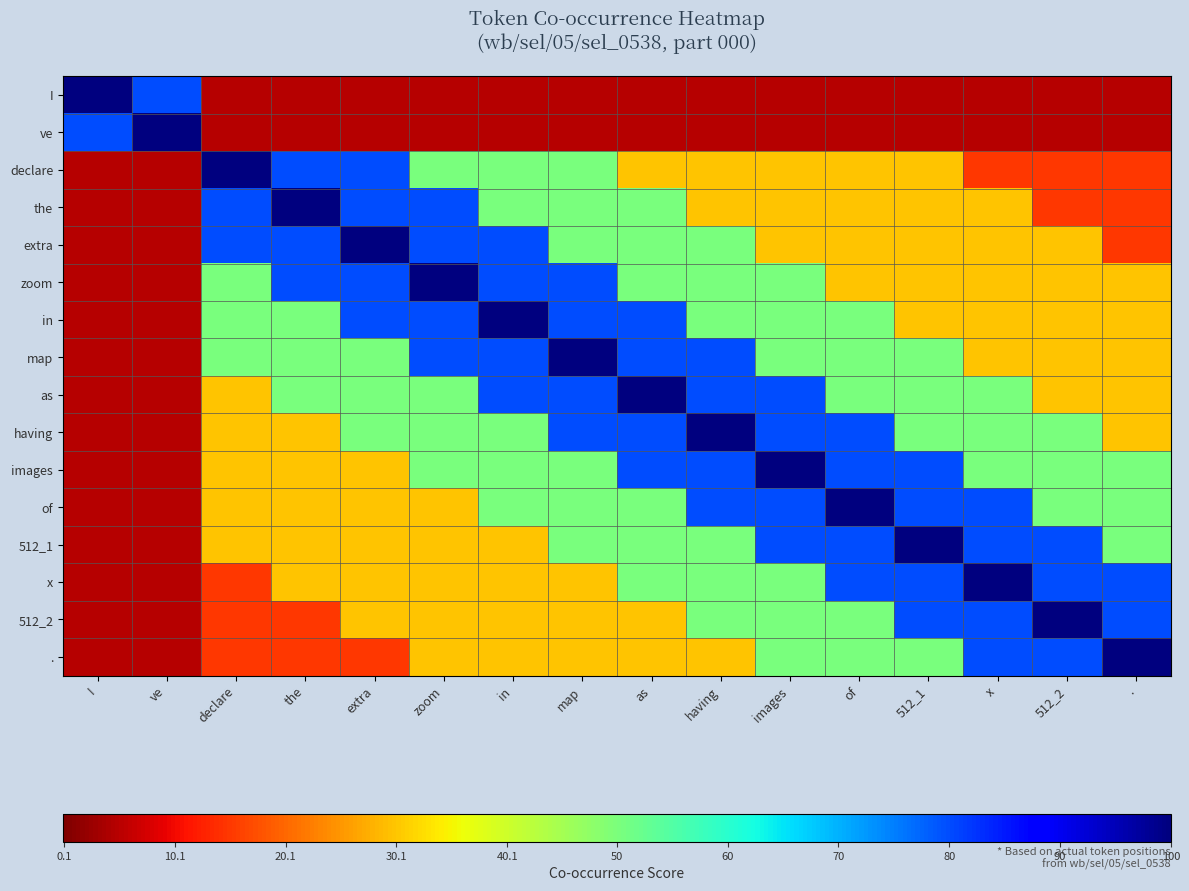

Reading right to left, list all the values displayed in this chart.

I: .=5	512_2=5	x=5	512_1=5	of=5	images=5	having=5	as=5	map=5	in=5	zoom=5	extra=5	the=5	declare=5	ve=80	I=100
ve: .=5	512_2=5	x=5	512_1=5	of=5	images=5	having=5	as=5	map=5	in=5	zoom=5	extra=5	the=5	declare=5	ve=100	I=80
declare: .=15	512_2=15	x=15	512_1=30	of=30	images=30	having=30	as=30	map=50	in=50	zoom=50	extra=80	the=80	declare=100	ve=5	I=5
the: .=15	512_2=15	x=30	512_1=30	of=30	images=30	having=30	as=50	map=50	in=50	zoom=80	extra=80	the=100	declare=80	ve=5	I=5
extra: .=15	512_2=30	x=30	512_1=30	of=30	images=30	having=50	as=50	map=50	in=80	zoom=80	extra=100	the=80	declare=80	ve=5	I=5
zoom: .=30	512_2=30	x=30	512_1=30	of=30	images=50	having=50	as=50	map=80	in=80	zoom=100	extra=80	the=80	declare=50	ve=5	I=5
in: .=30	512_2=30	x=30	512_1=30	of=50	images=50	having=50	as=80	map=80	in=100	zoom=80	extra=80	the=50	declare=50	ve=5	I=5
map: .=30	512_2=30	x=30	512_1=50	of=50	images=50	having=80	as=80	map=100	in=80	zoom=80	extra=50	the=50	declare=50	ve=5	I=5
as: .=30	512_2=30	x=50	512_1=50	of=50	images=80	having=80	as=100	map=80	in=80	zoom=50	extra=50	the=50	declare=30	ve=5	I=5
having: .=30	512_2=50	x=50	512_1=50	of=80	images=80	having=100	as=80	map=80	in=50	zoom=50	extra=50	the=30	declare=30	ve=5	I=5
images: .=50	512_2=50	x=50	512_1=80	of=80	images=100	having=80	as=80	map=50	in=50	zoom=50	extra=30	the=30	declare=30	ve=5	I=5
of: .=50	512_2=50	x=80	512_1=80	of=100	images=80	having=80	as=50	map=50	in=50	zoom=30	extra=30	the=30	declare=30	ve=5	I=5
512_1: .=50	512_2=80	x=80	512_1=100	of=80	images=80	having=50	as=50	map=50	in=30	zoom=30	extra=30	the=30	declare=30	ve=5	I=5
x: .=80	512_2=80	x=100	512_1=80	of=80	images=50	having=50	as=50	map=30	in=30	zoom=30	extra=30	the=30	declare=15	ve=5	I=5
512_2: .=80	512_2=100	x=80	512_1=80	of=50	images=50	having=50	as=30	map=30	in=30	zoom=30	extra=30	the=15	declare=15	ve=5	I=5
.: .=100	512_2=80	x=80	512_1=50	of=50	images=50	having=30	as=30	map=30	in=30	zoom=30	extra=15	the=15	declare=15	ve=5	I=5